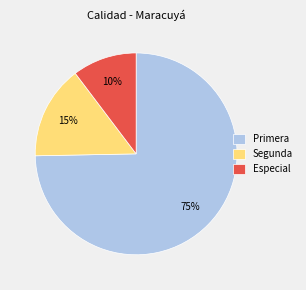

How many slices are in this pie chart?

3